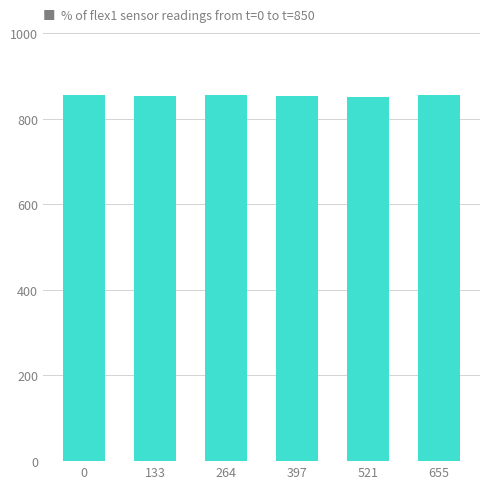

What is the value of the 5th bar from the left?

851.3